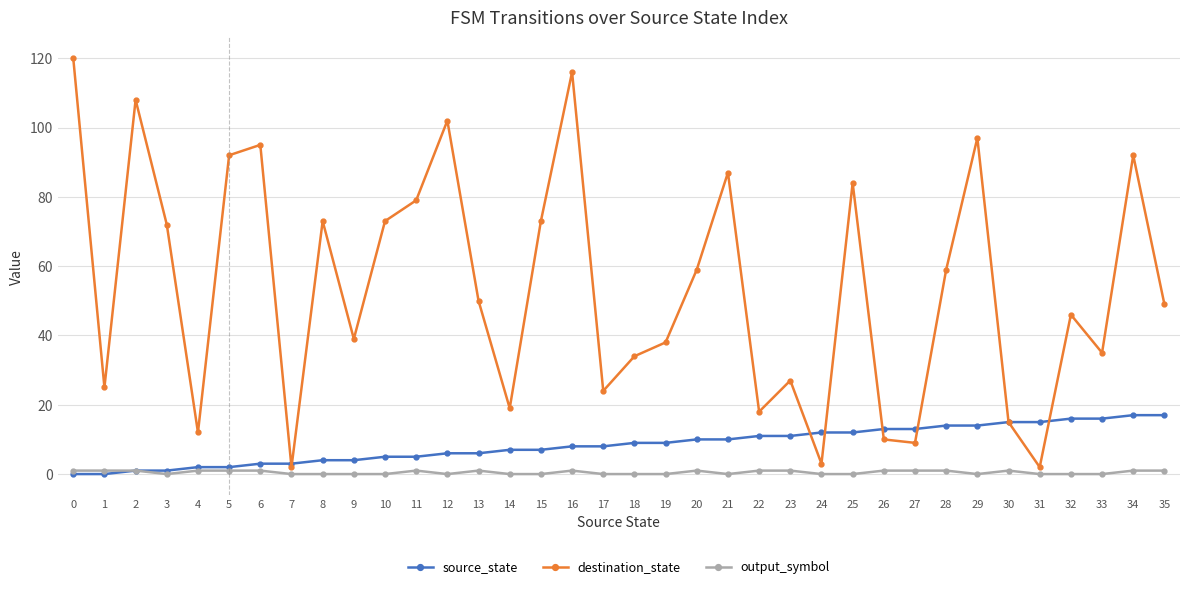

What is the total value across all series at 29?

111